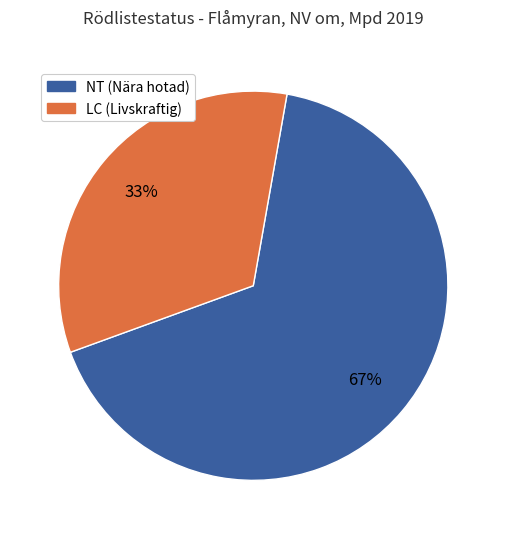

Does any single category account for the majority?

Yes